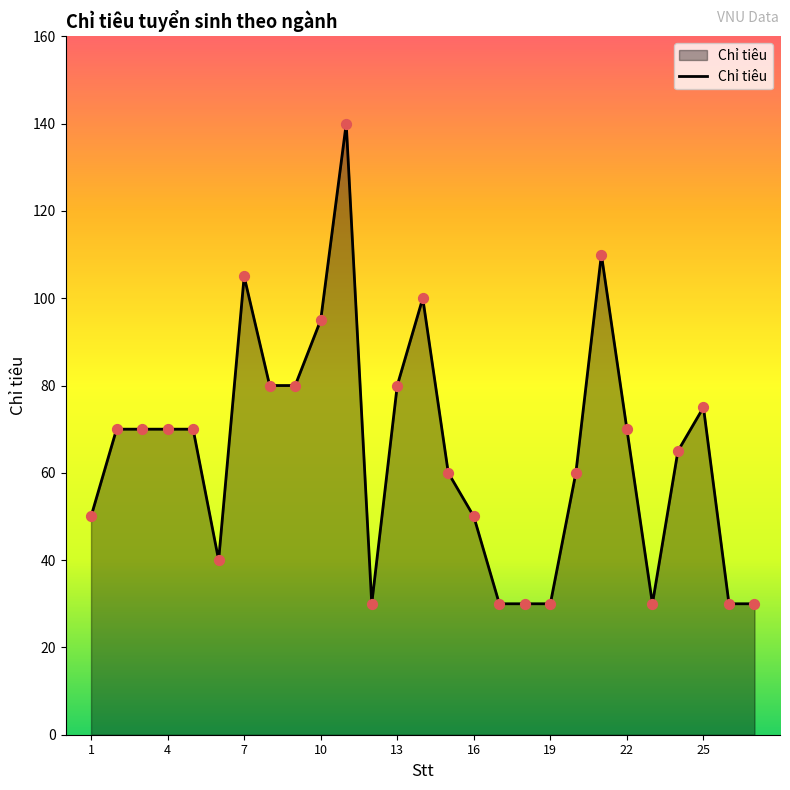

What is the difference between the maximum and minimum values?

110